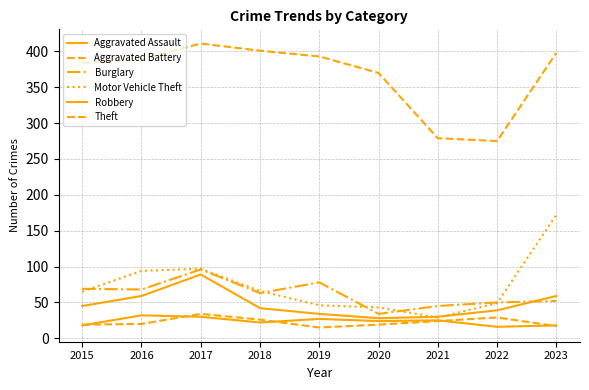

How many lines are shown in the chart?

6